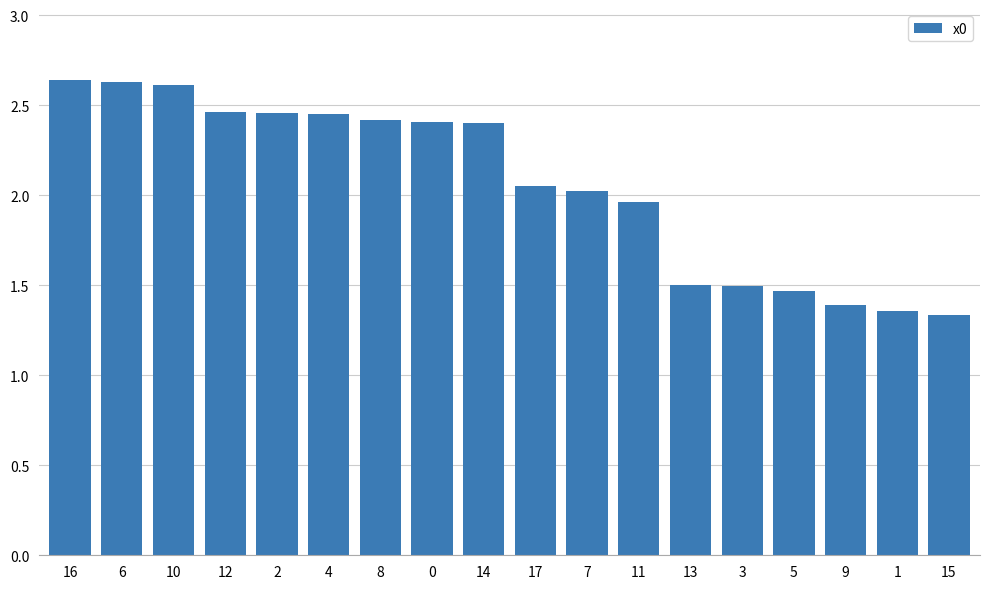

What position from the left is 17?

10